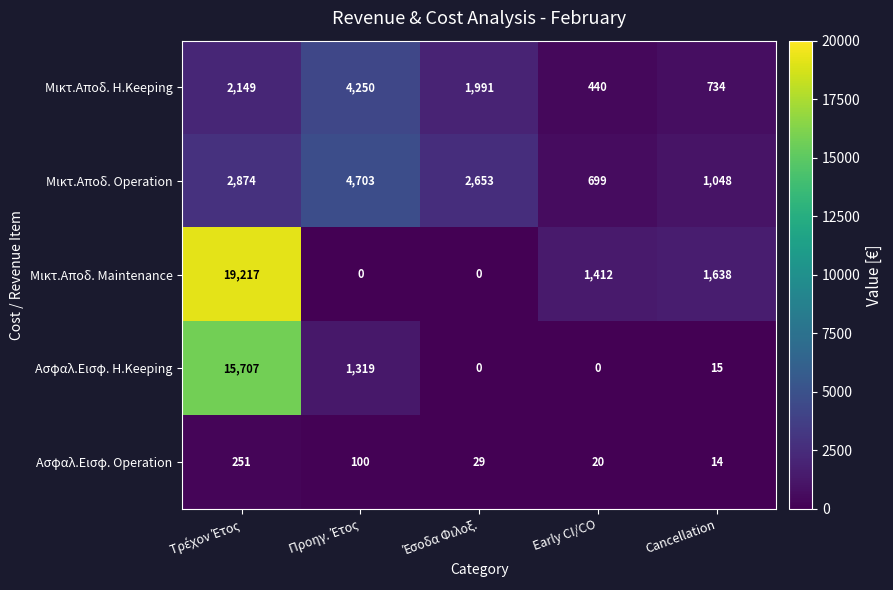

Is it true that Μικτ.Αποδ. H.Keeping equals 440 at Early CI/CO?

True